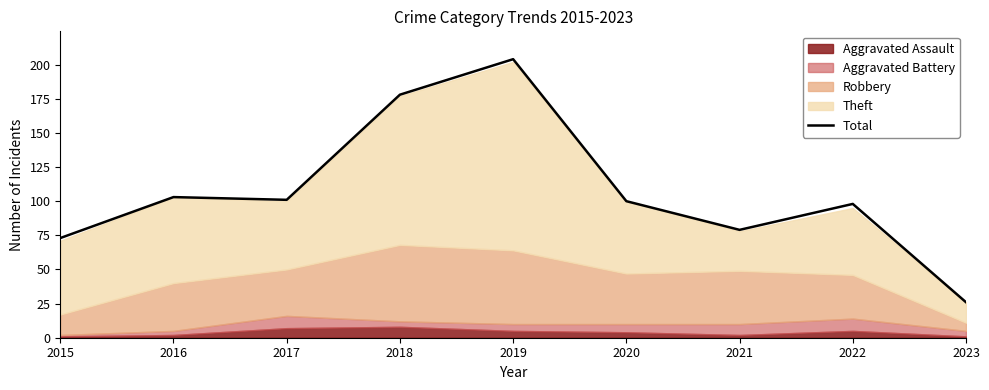

The chart shows a value of 35 at 2016. True or false?

False